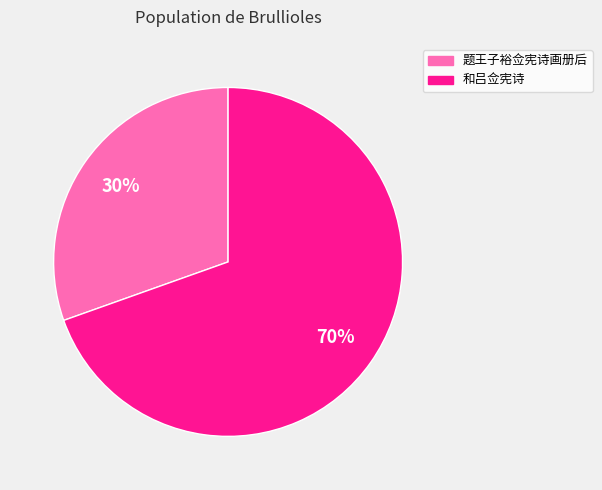

Is the sum of 和吕佥宪诗 and 题王子裕佥宪诗画册后 greater than half?

Yes